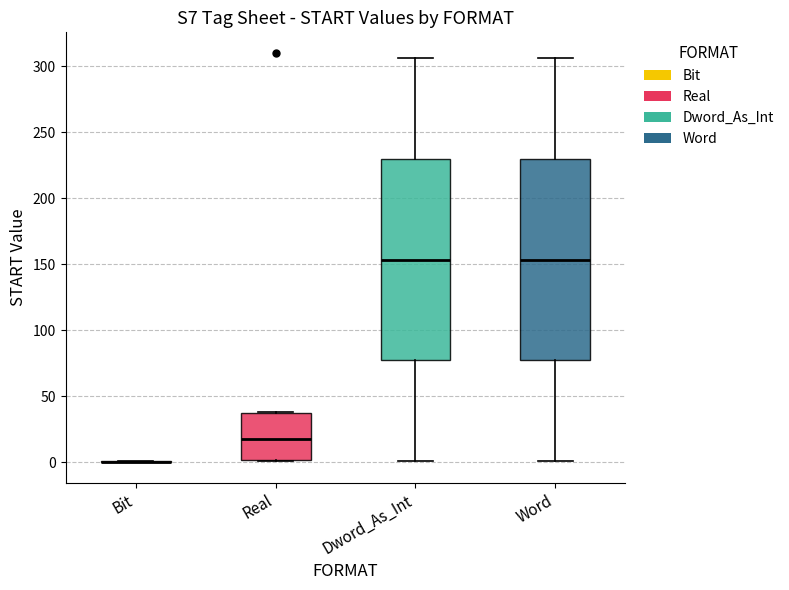

Reading left to right, read every box against the y-axis: the position of its median line, the range the box covers, and the ends of its whiskers. The values are not printed on the chart, so give them approximately, as read against the axis.

Bit: box collapsed to a line at 0, whiskers 0 to 0
Real: median 20, box 0 to 35, whiskers 0 to 40
Dword_As_Int: median 155, box 75 to 230, whiskers 0 to 305
Word: median 155, box 75 to 230, whiskers 0 to 305